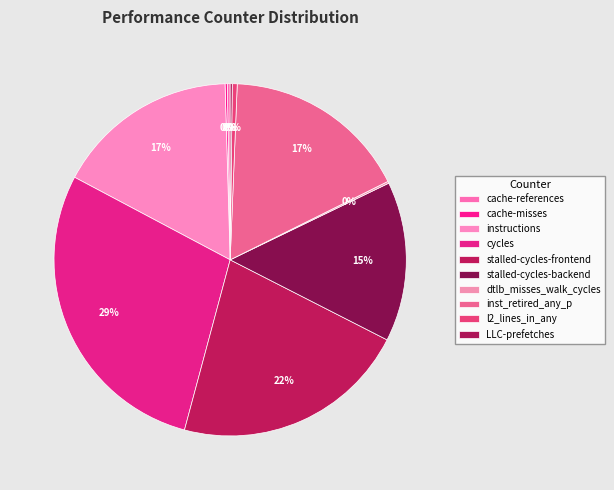

Rank the categories by value from lowest to highest.

dtlb_misses_walk_cycles, LLC-prefetches, cache-misses, cache-references, l2_lines_in_any, stalled-cycles-backend, instructions, inst_retired_any_p, stalled-cycles-frontend, cycles